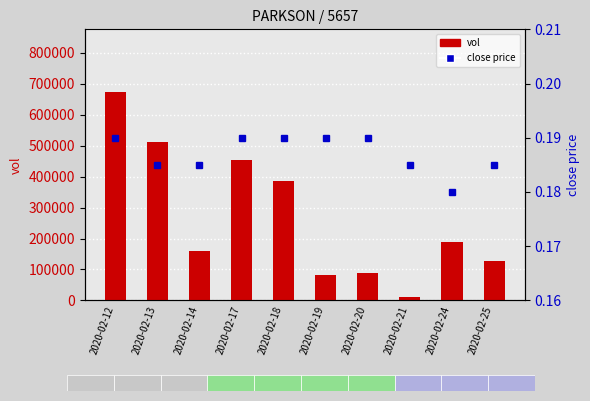

Which category has the lowest value in the close series?

2020-02-24